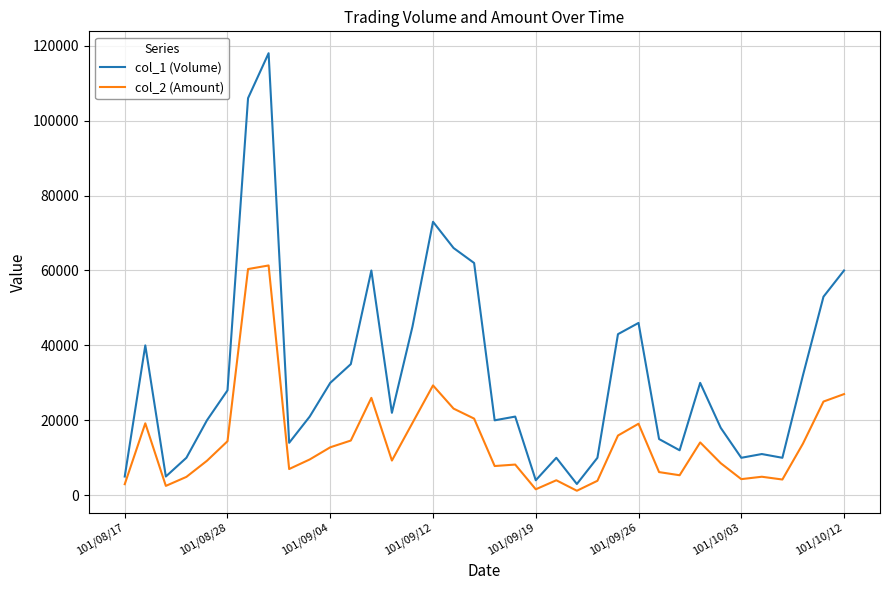

In col_1 (Volume), how many points are higher than both neighbors (excluding endpoints)?

9